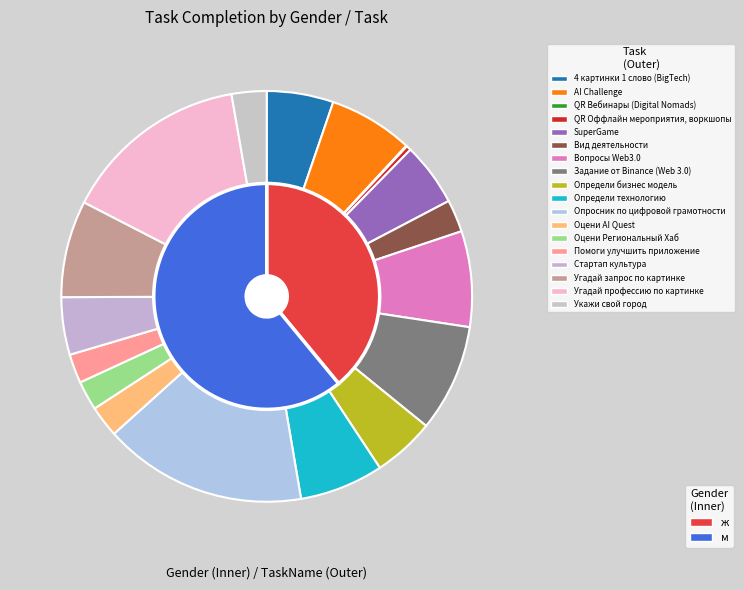

To the nearest percent, what is the average slice percentage?

6%